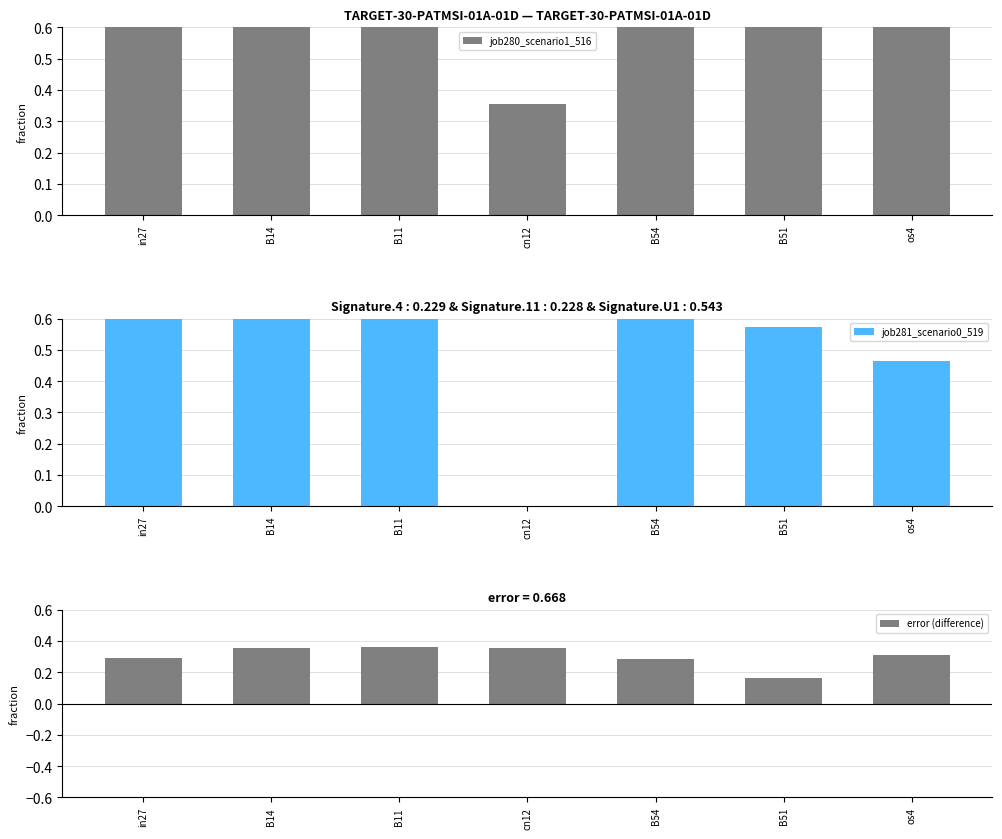

Are the bars grouped side by side (vs. stacked)?

Yes